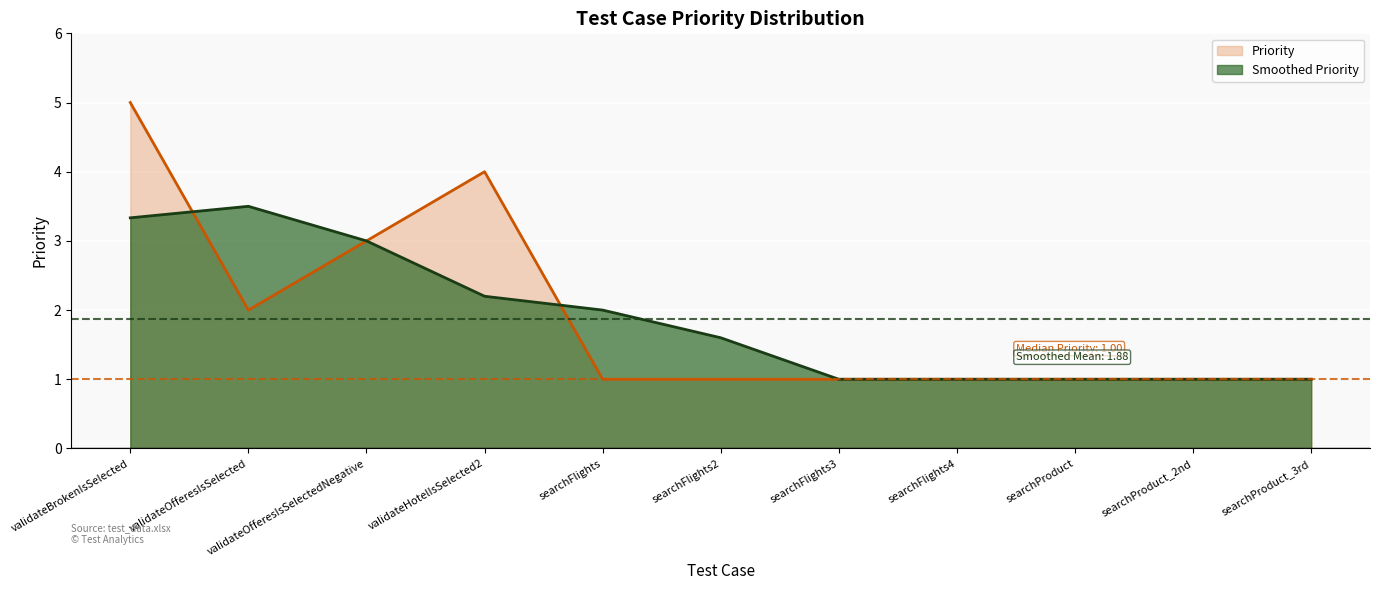

What is the sum of the values at searchFlights3 and searchProduct?

2